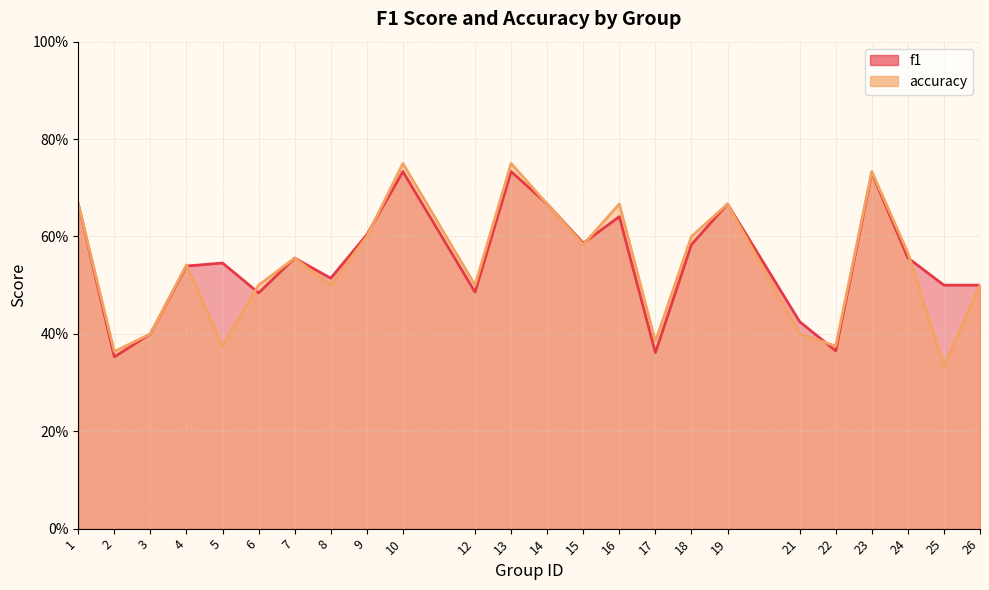

What is the sum of the f1 values at 1 and 2?

1.0